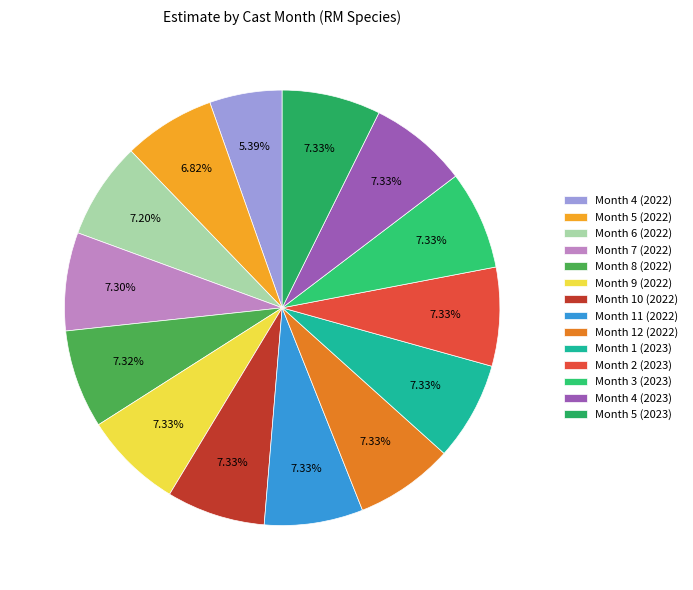

The Month 2 (2023) slice represents 1% of the pie. True or false?

False